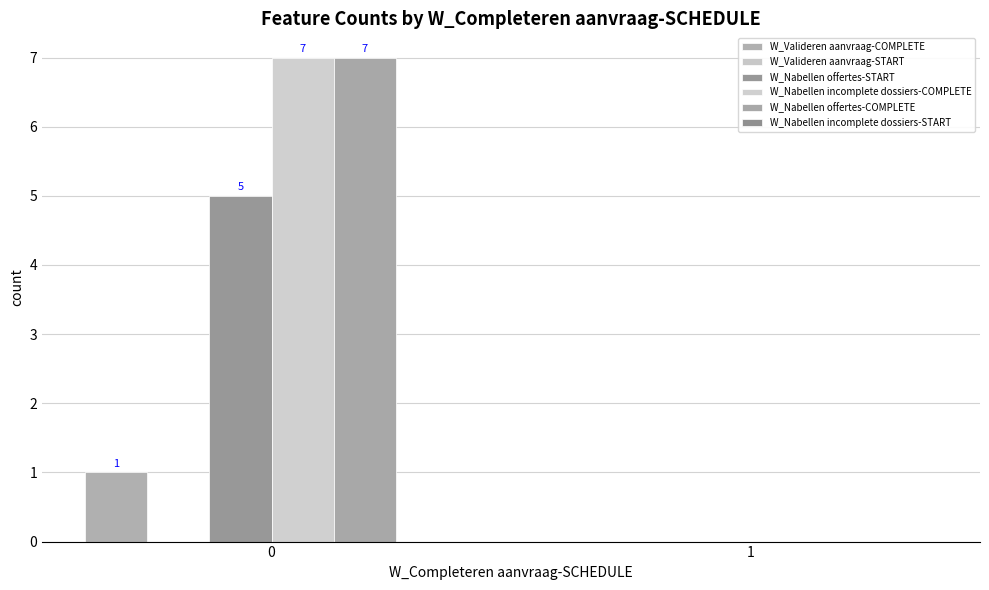

Which category has the lowest value across all series?

1